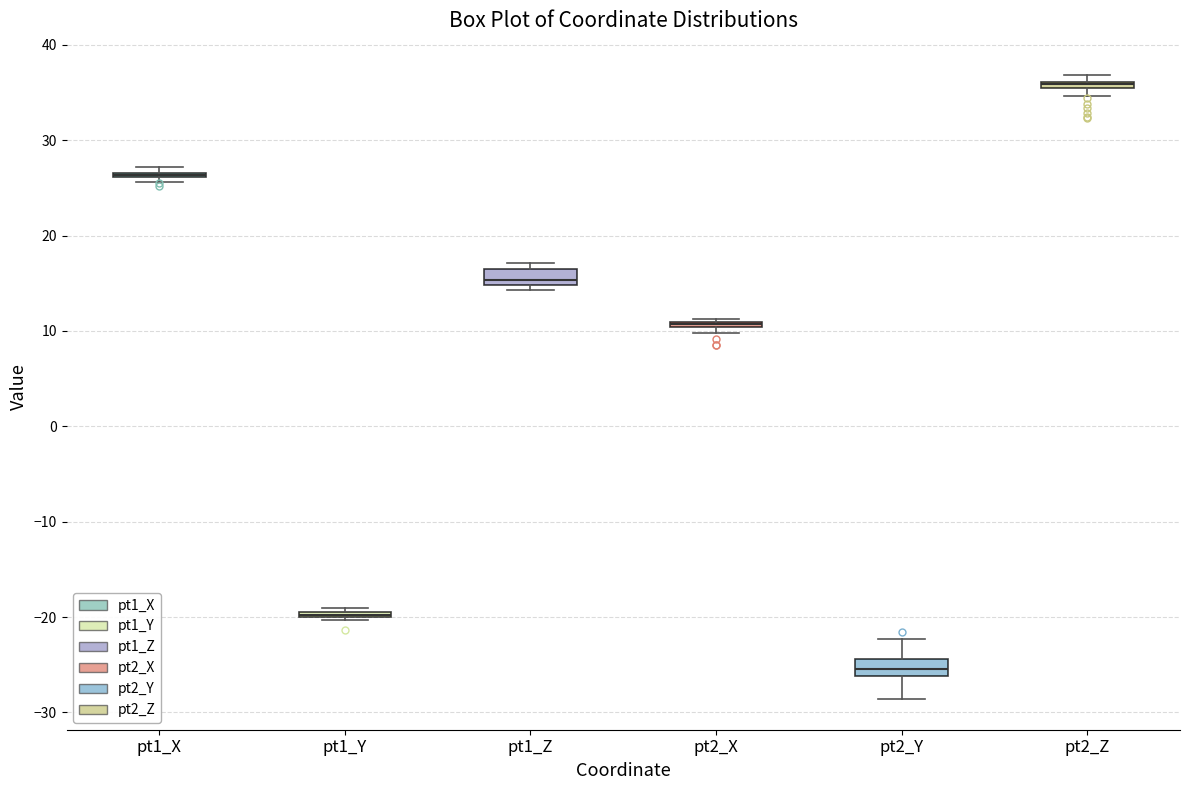

Where is the lower edge of the box for pt2_Y on the y-axis? The values are not printed on the chart, so give them approximately, as read against the axis.

-26